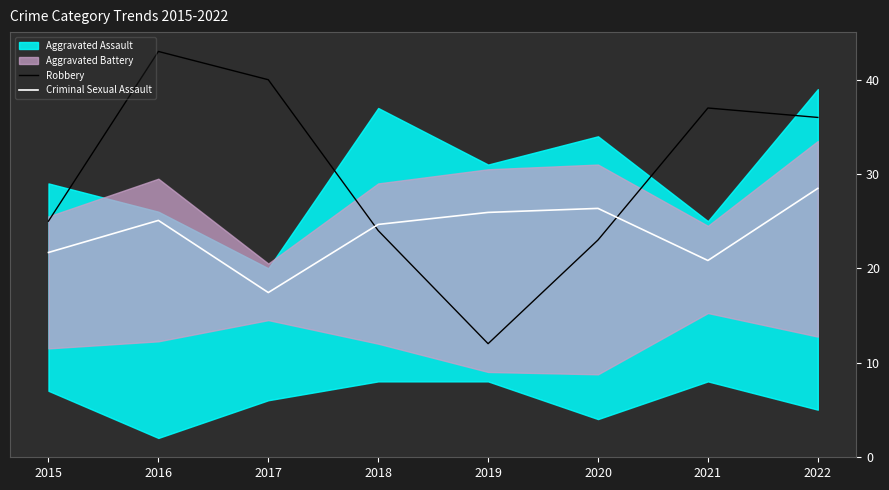

How many values in the Criminal Sexual Assault series exceed 25?

4